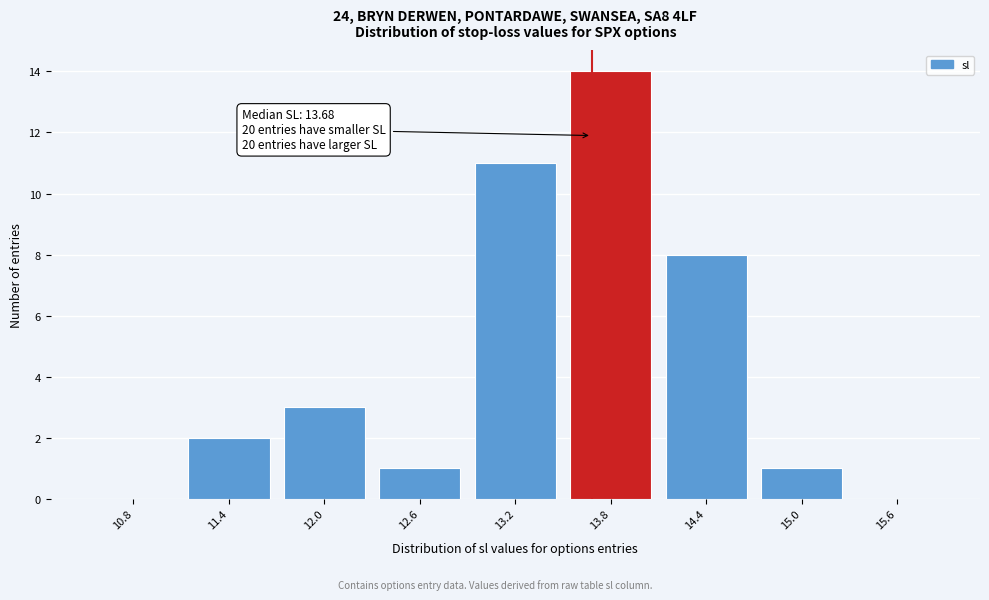

Over which range of the x-axis is the bar tallest?

13.5 to 14.1